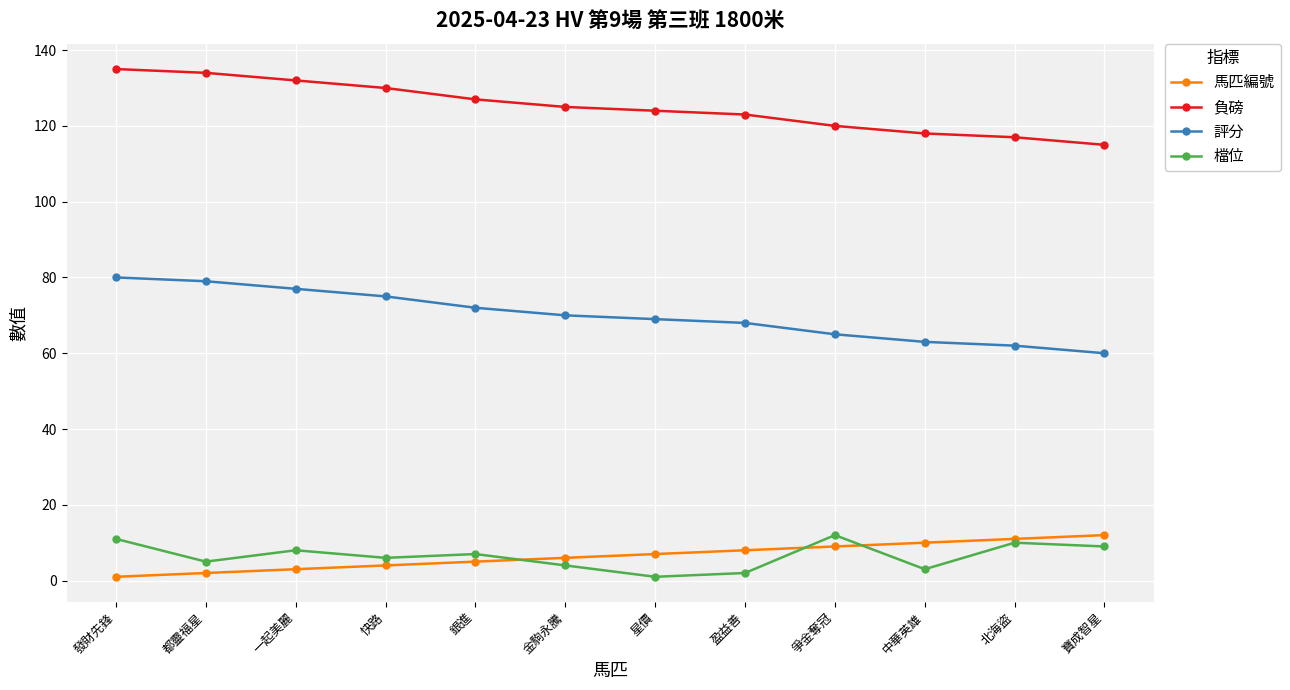

What is the difference between the 檔位 values at 盈益善 and 都靈福星?

3